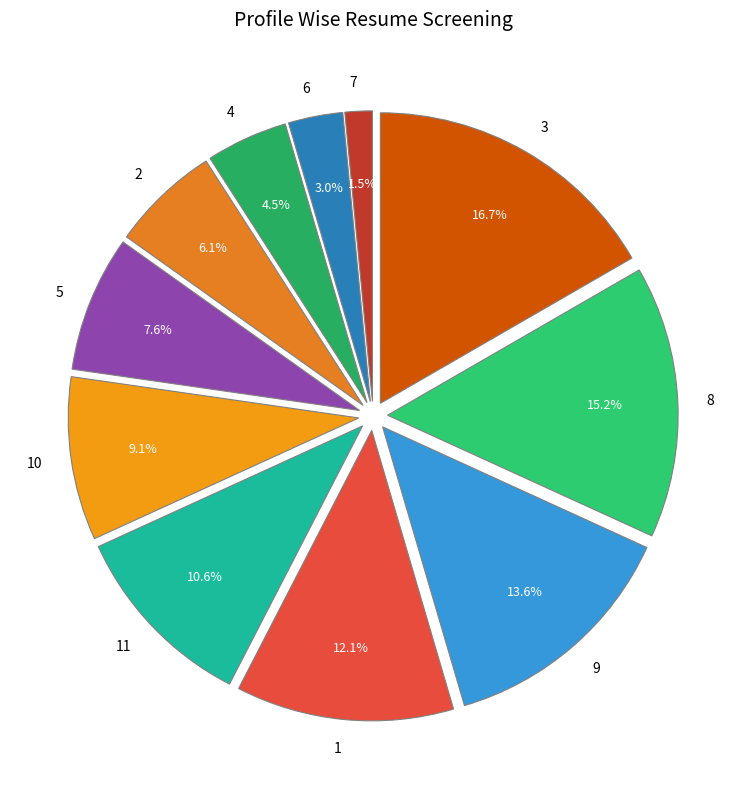

Rank the categories by value from lowest to highest.

7, 6, 4, 2, 5, 10, 11, 1, 9, 8, 3